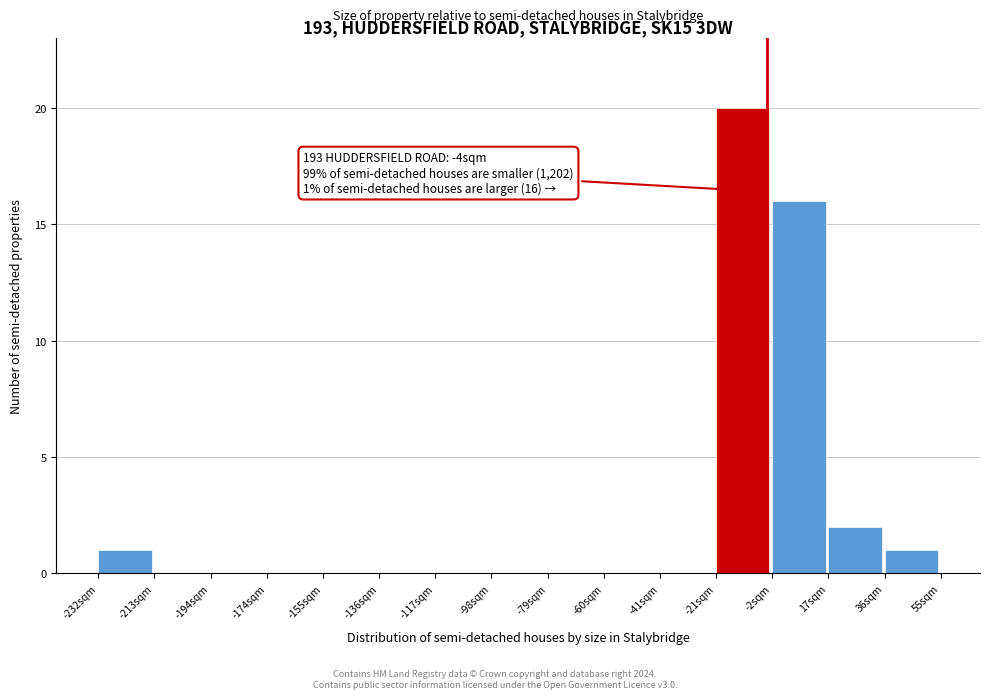

Which range on the x-axis has the tallest bar?

-22 to -2